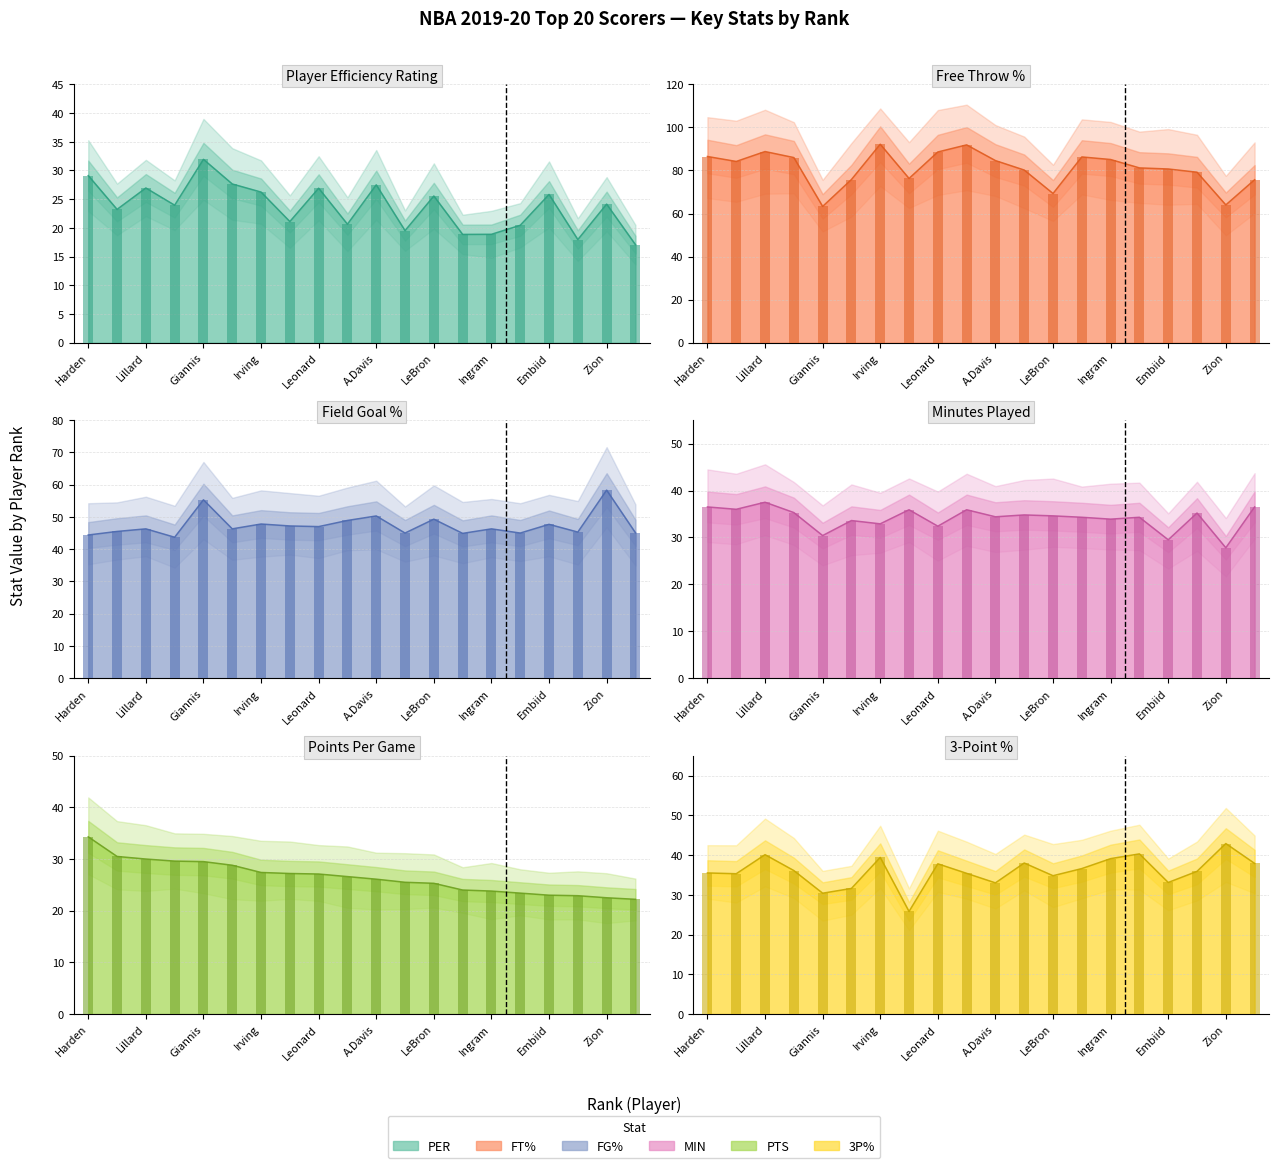

What is the greatest value displayed?

92.2